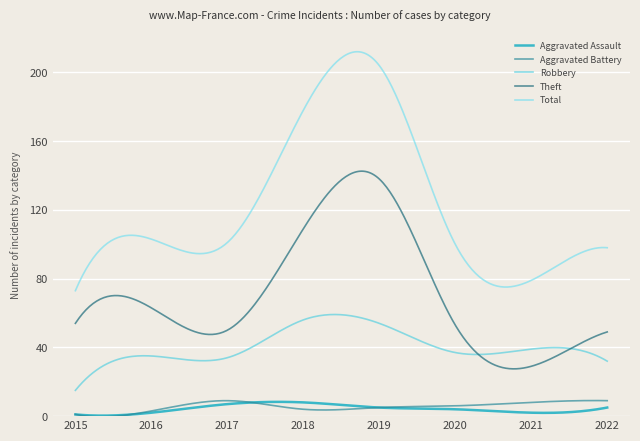

Does the chart have visible grid lines?

Yes